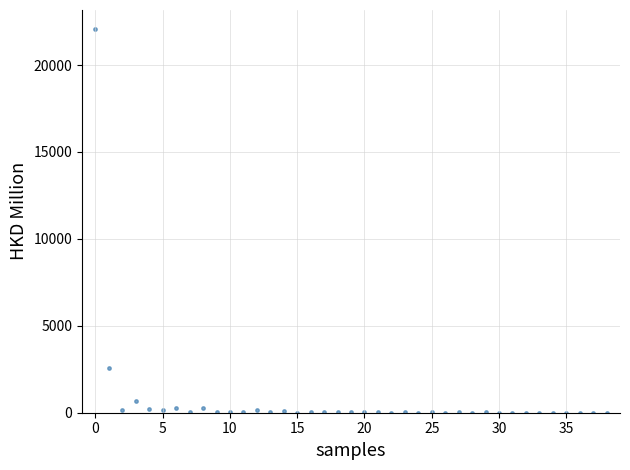

What Y value in the scatter plot is closest to 11032?

2583.5